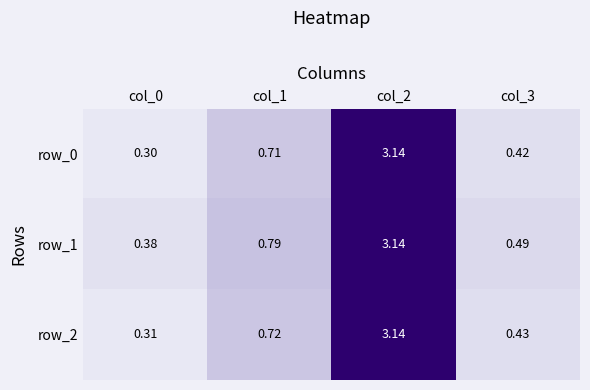

Which series has the largest total across all categories?

row_1